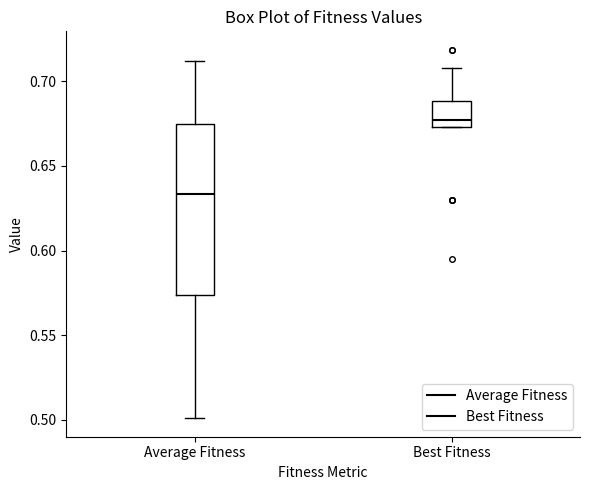

Reading left to right, read every box against the y-axis: the position of its median line, the range the box covers, and the ends of its whiskers. The values are not printed on the chart, so give them approximately, as read against the axis.

Average Fitness: median 0.635, box 0.575 to 0.675, whiskers 0.500 to 0.710
Best Fitness: median 0.675 (just above the box's lower edge), box 0.675 to 0.690, whiskers 0.675 to 0.710